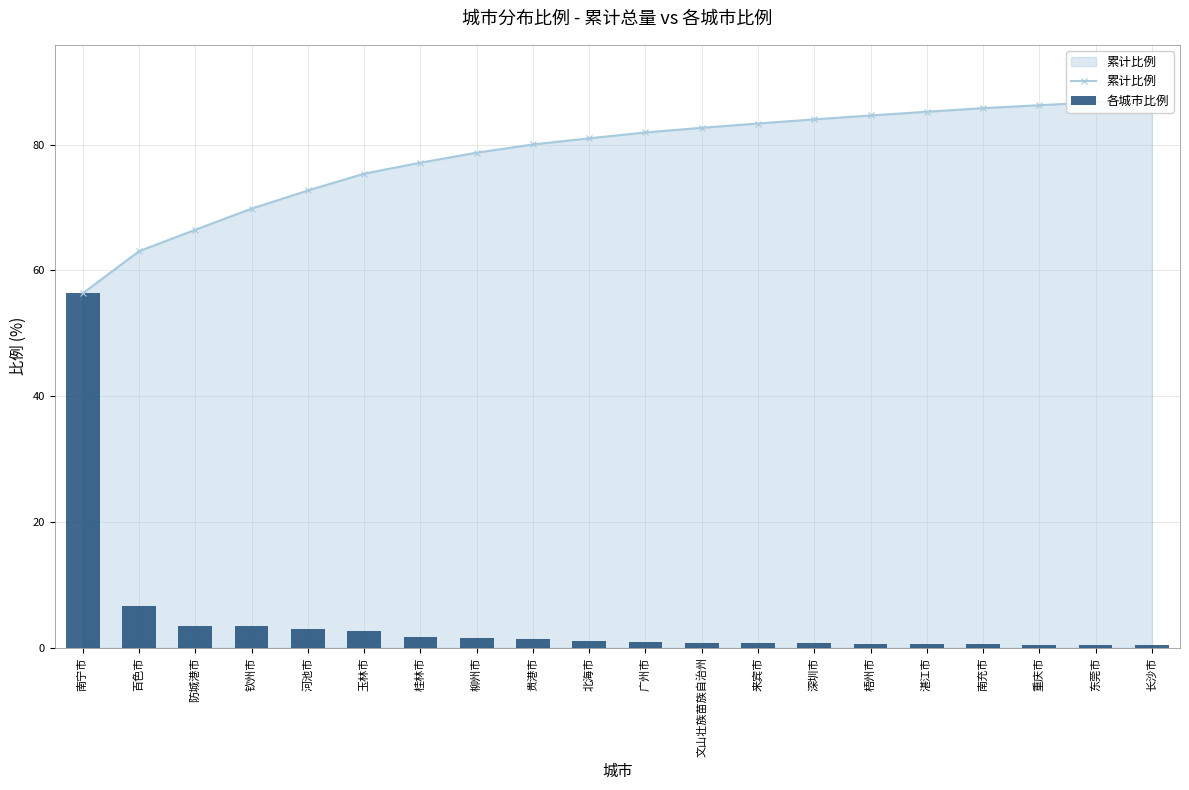

Are the bars horizontal?

No